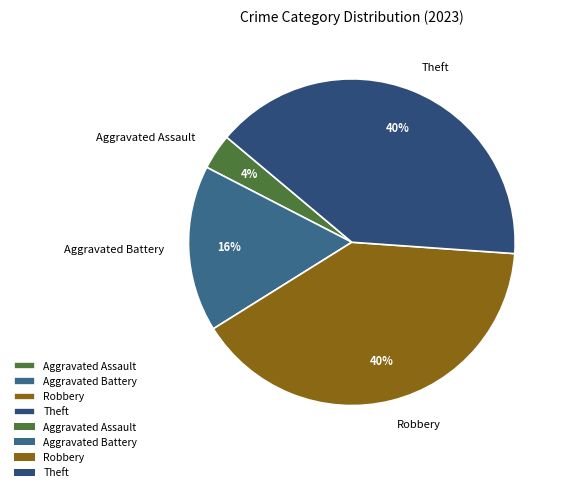

What percentage is the Theft slice, to the nearest percent?

40%